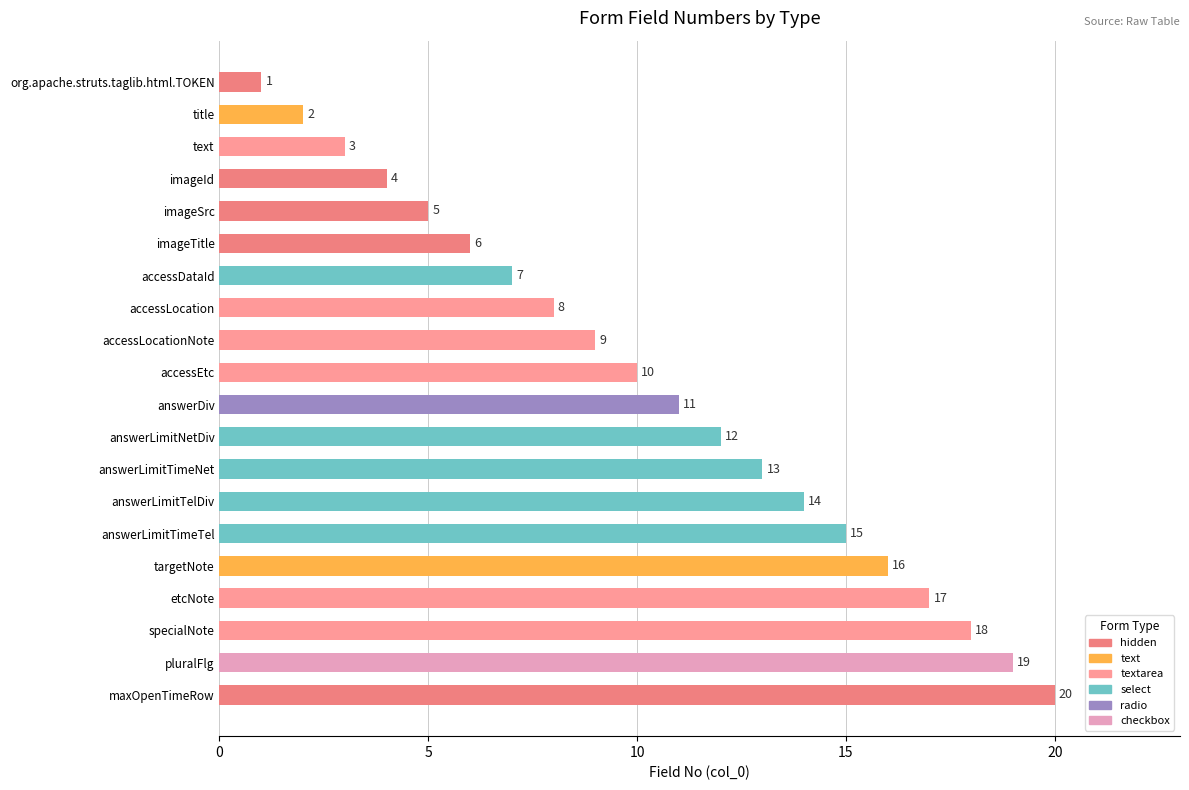

What is the difference between the values at pluralFlg and accessLocationNote?

10